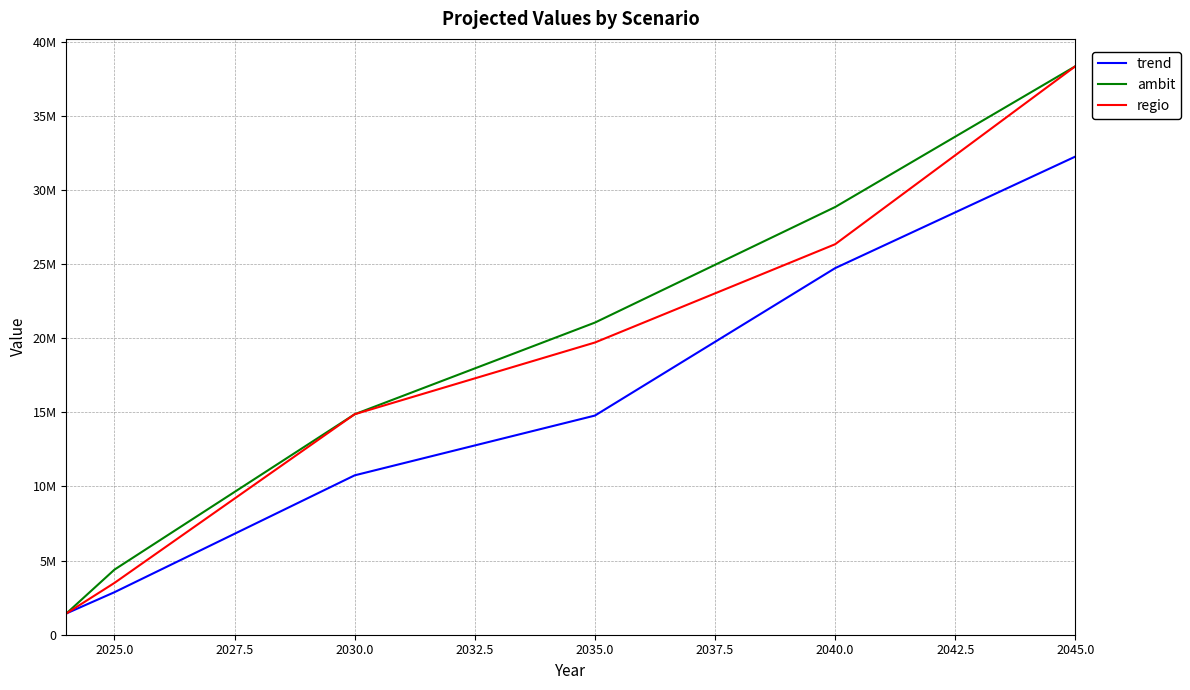

True or false: regio and trend cross at least once.

False